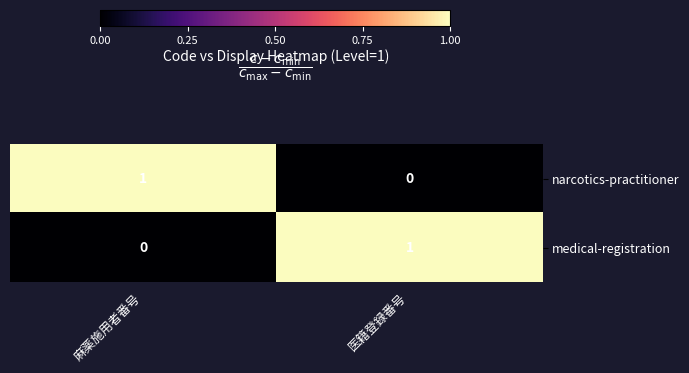

Rank the series at 医籍登録番号 from highest to lowest value.

medical-registration, narcotics-practitioner